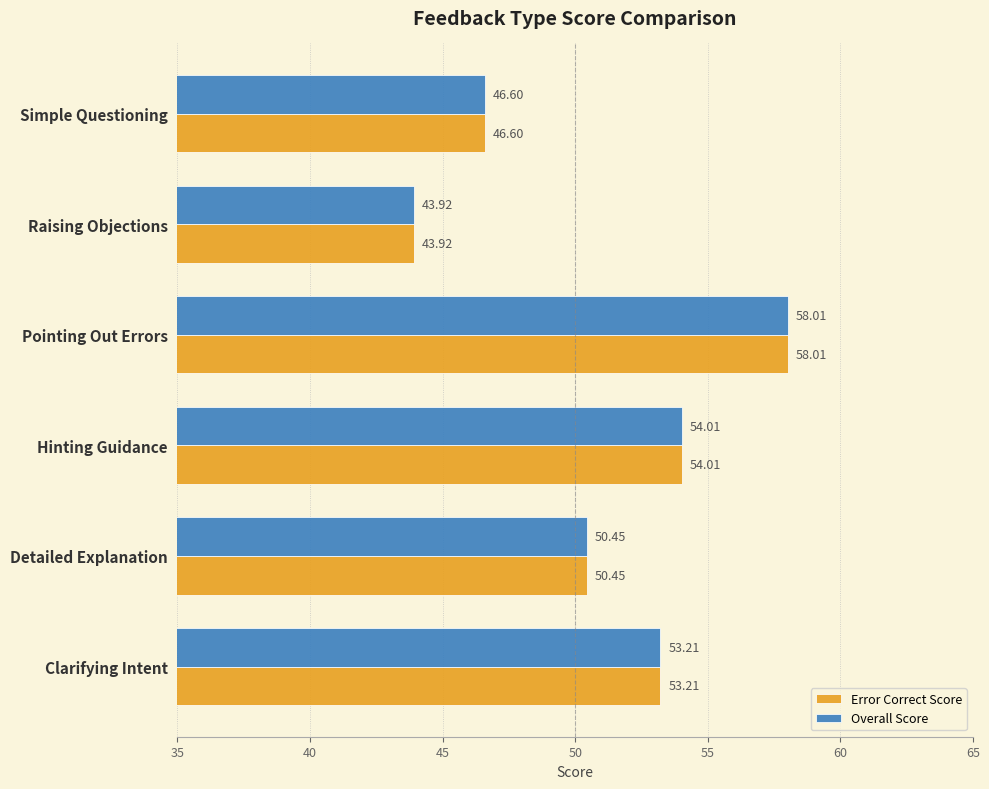

What is the difference between the second highest and second lowest values in the Overall Score series?

7.4